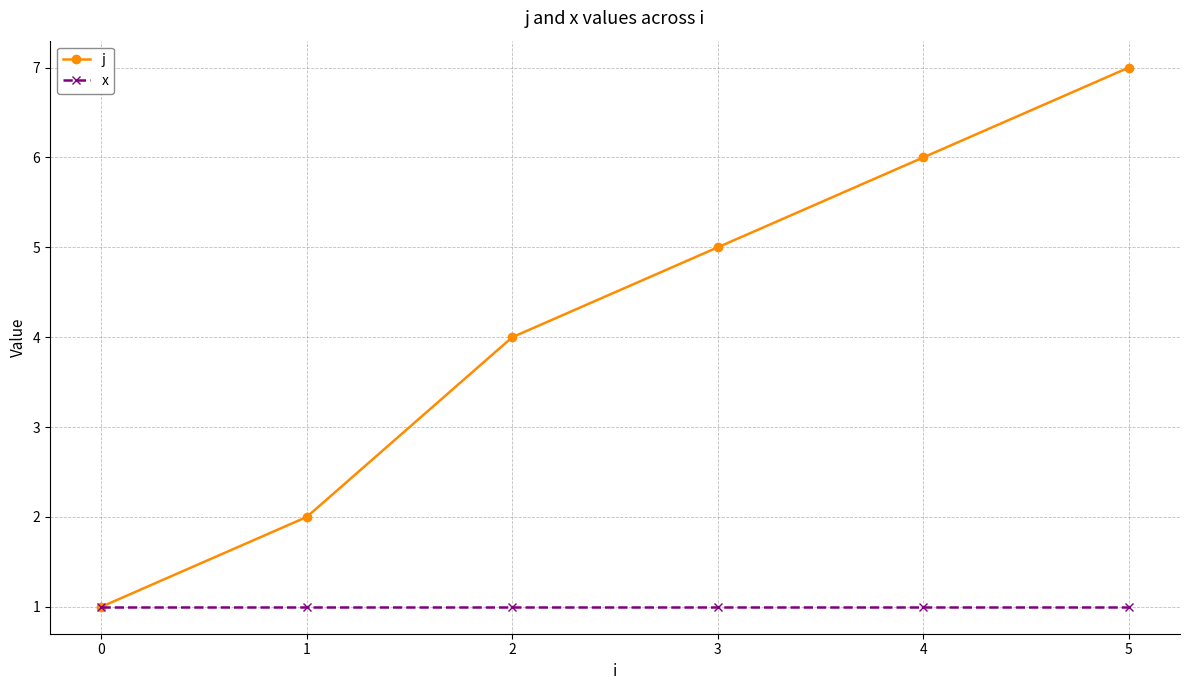

Which series has the largest total across all categories?

j